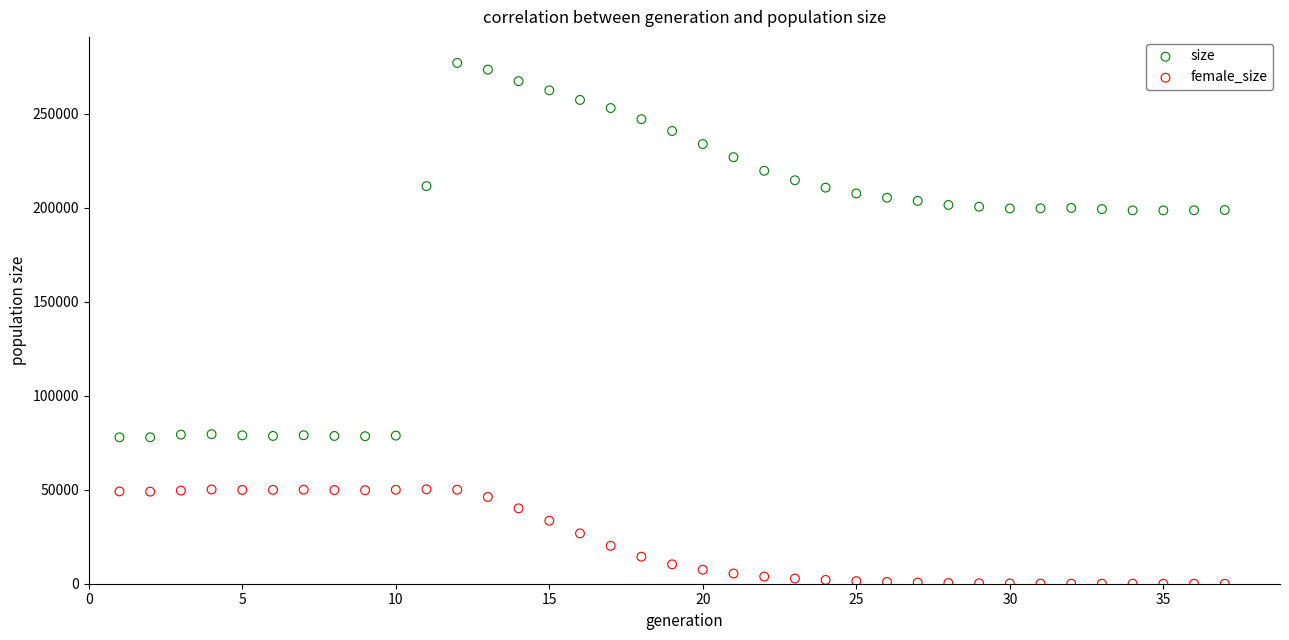

Across all data points, what is the range of Y values (max minus min)?

276913